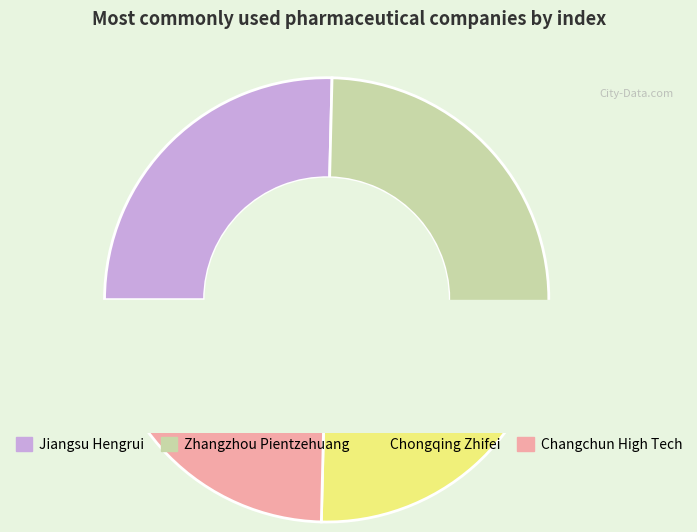

To the nearest percent, what portion does Changchun High Tech represent?

25%